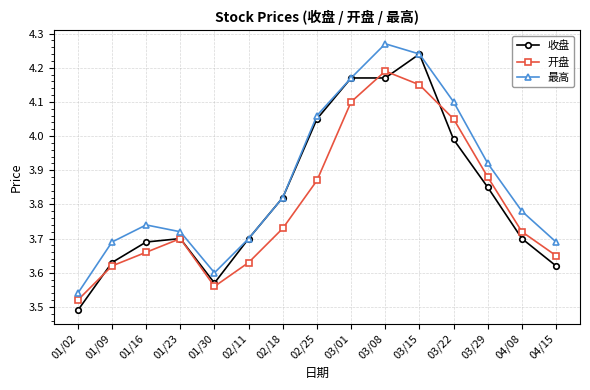

What is the spread (max minus min) of values at 02/18?

0.1